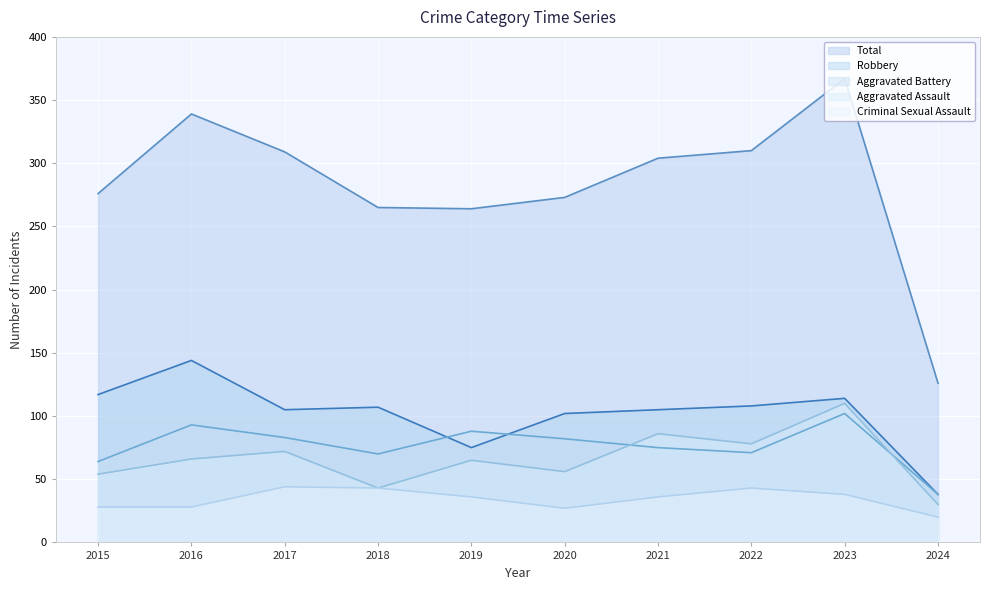

How many lines are shown in the chart?

5